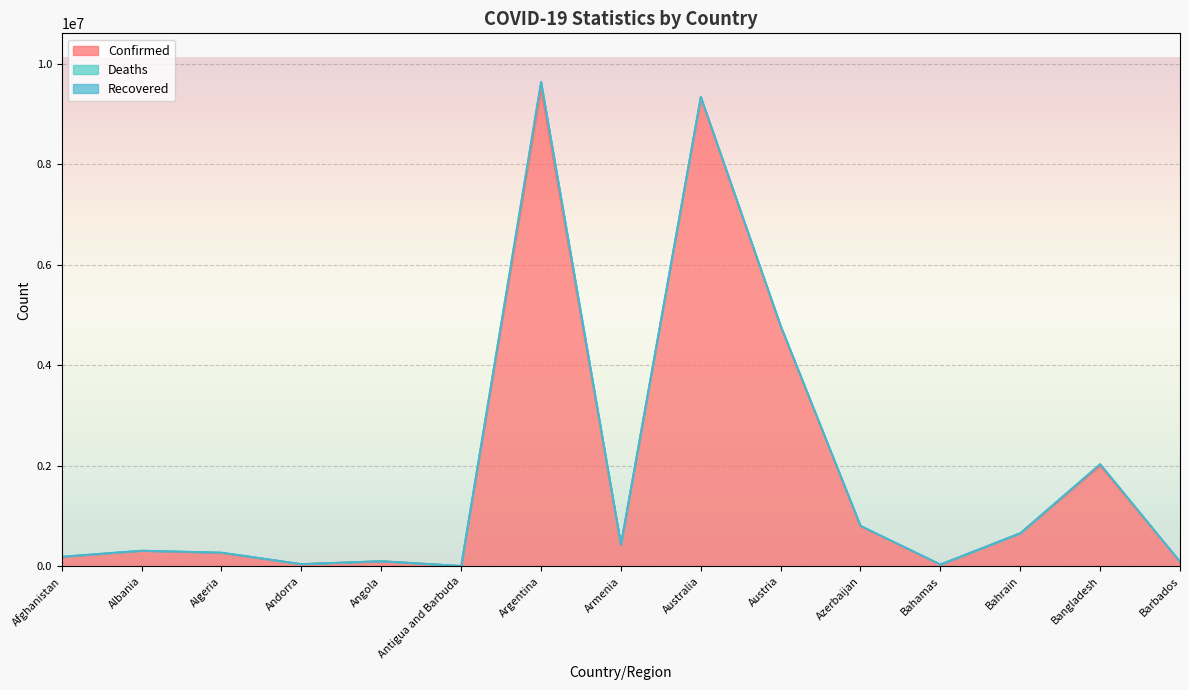

What is the label of the 5th point from the right?

Azerbaijan